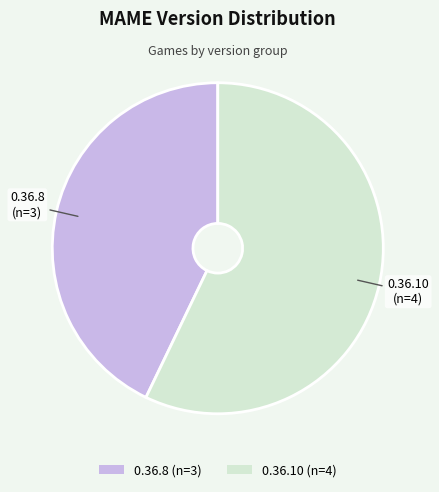

True or false: 0.36.8 (n=3) accounts for 43% of the total.

True